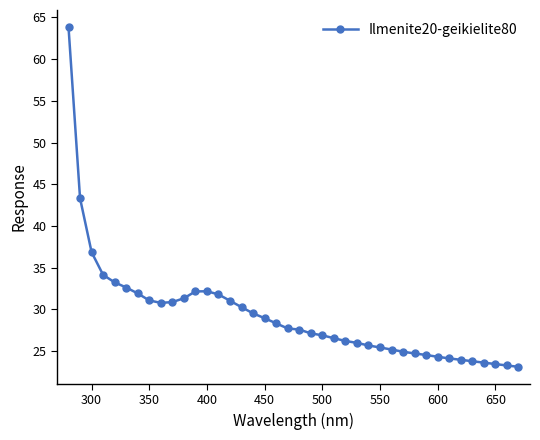

What is the greatest value displayed?

63.9